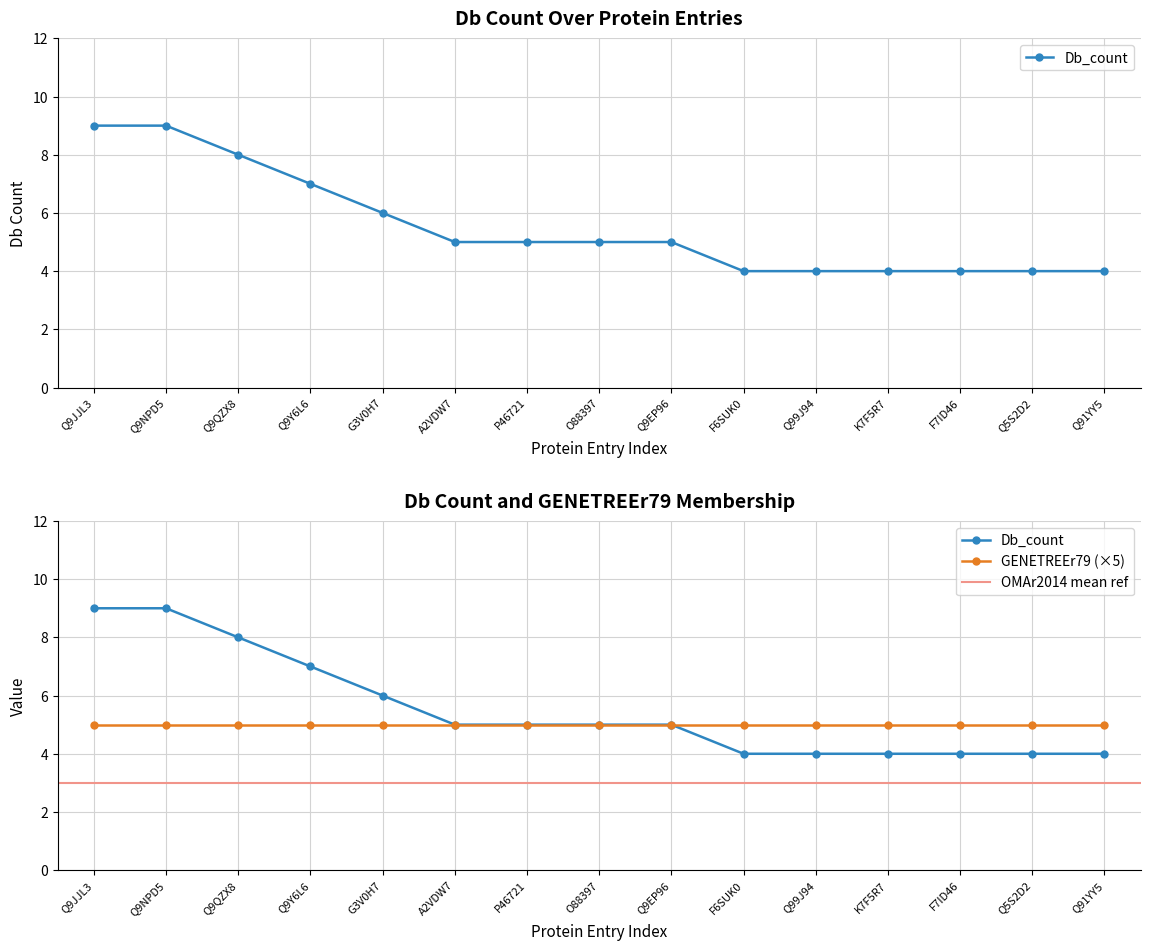

At which category is the sum across all series the highest?

Q9JJL3